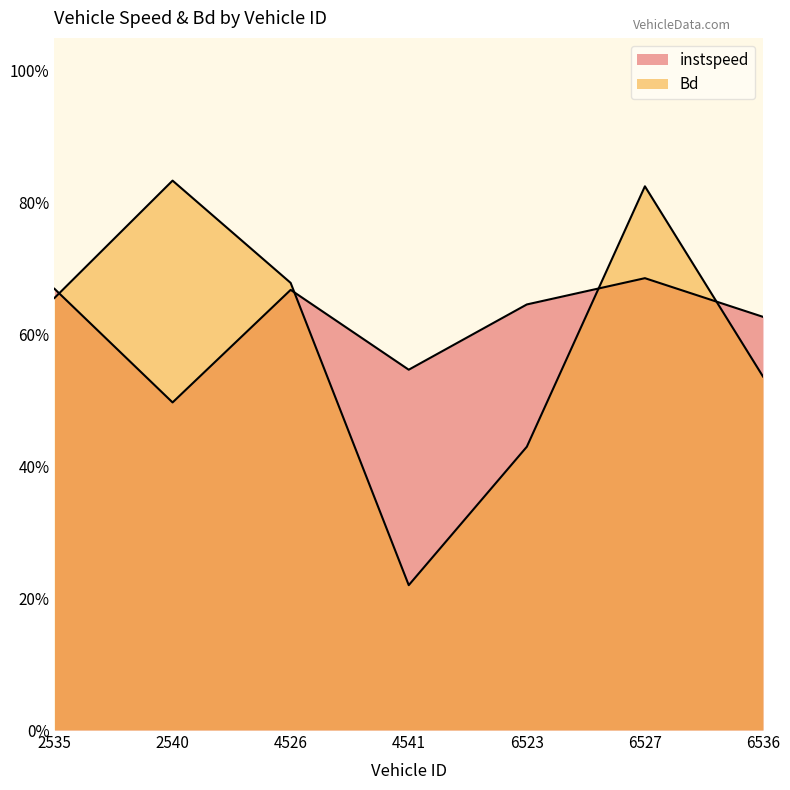

True or false: Bd has a value of 1.0 at 6536.

False